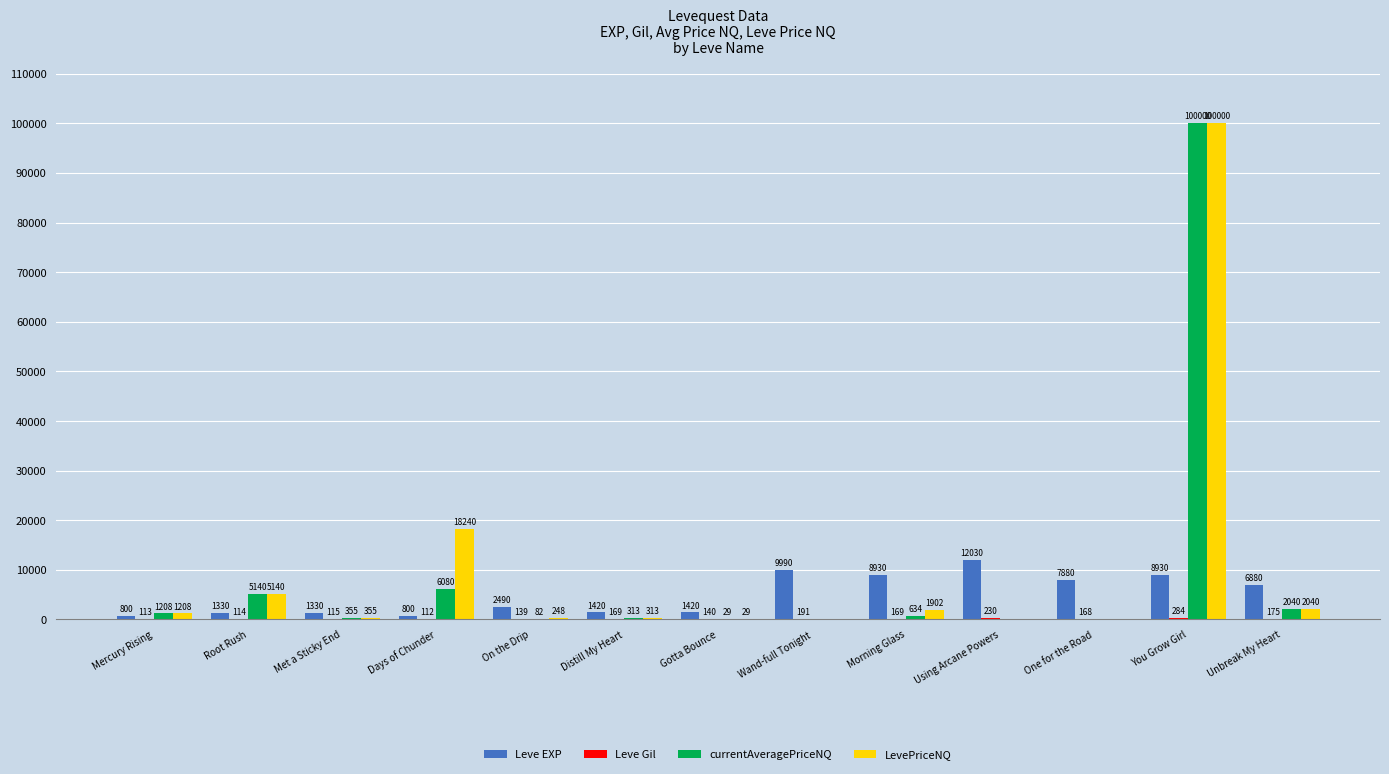

Does the chart contain stacked bars?

No